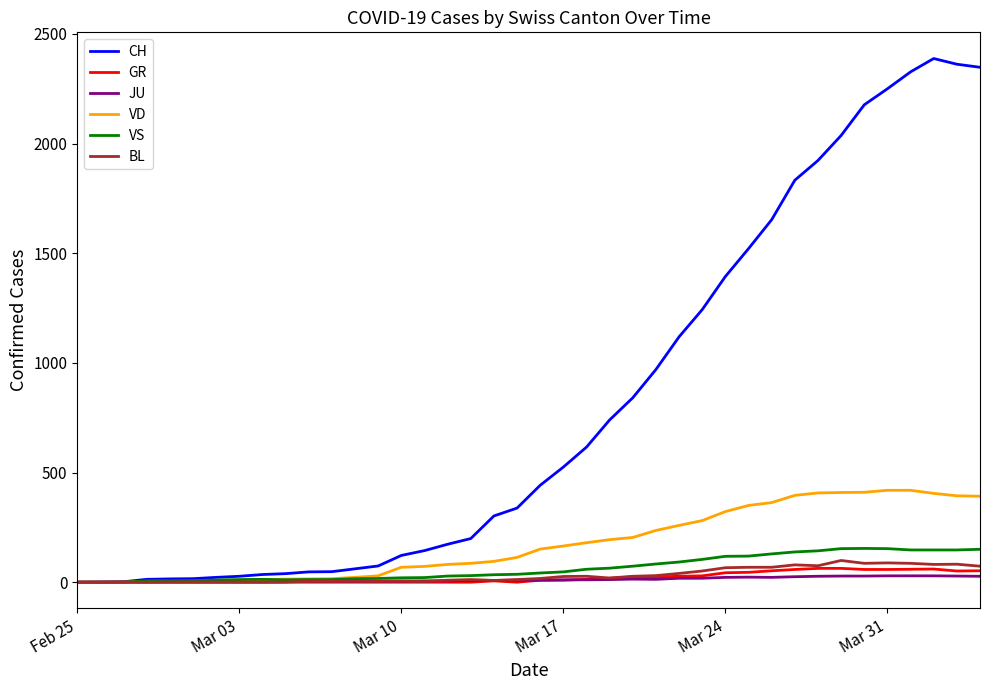

Which series has the largest total across all categories?

CH